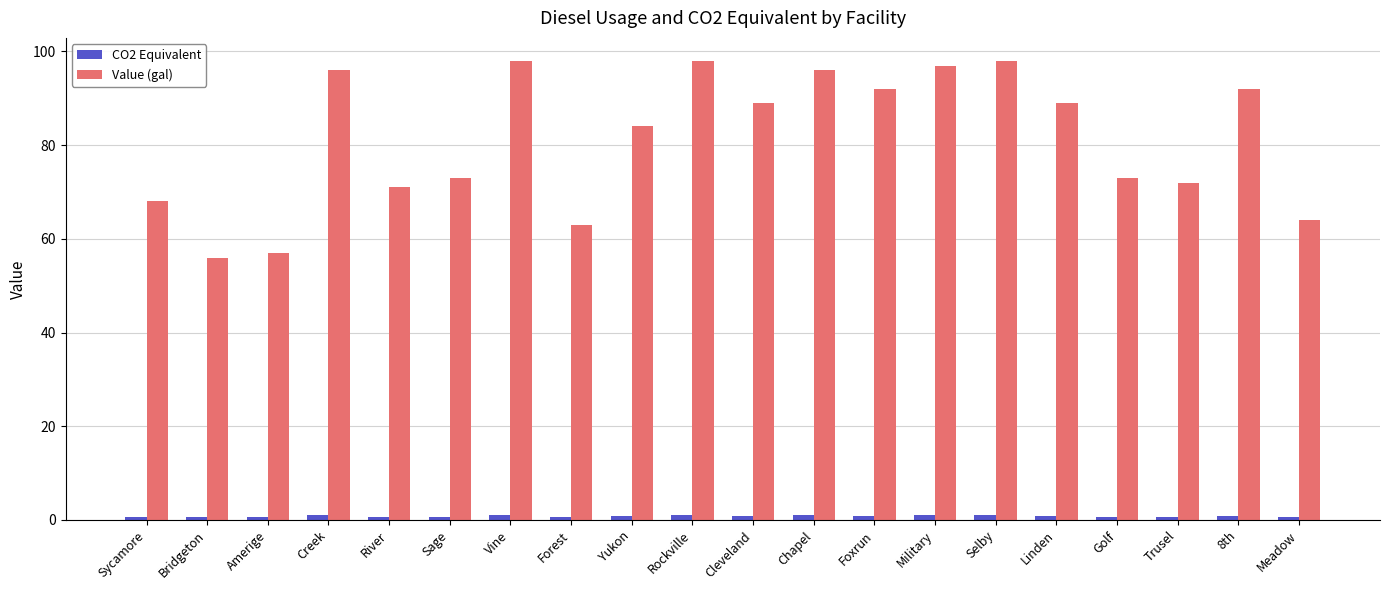

What is the minimum value for Value (gal)?

56.0